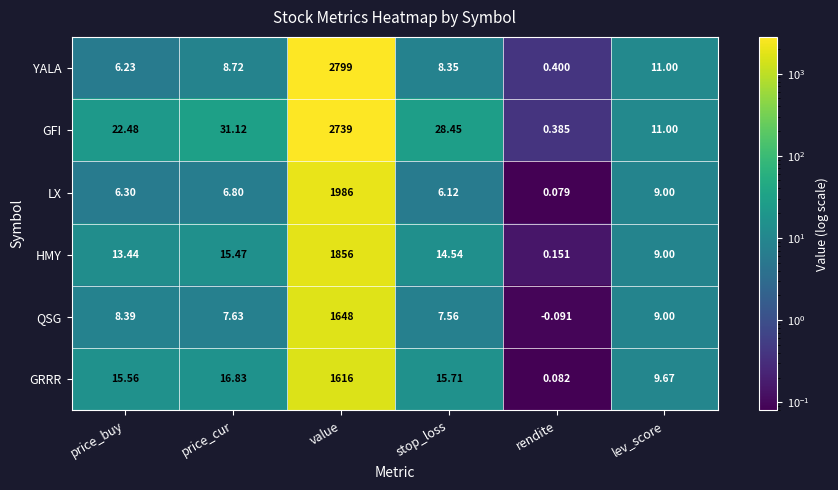

At price_cur, list the series in order from smallest to largest.

LX, QSG, YALA, HMY, GRRR, GFI